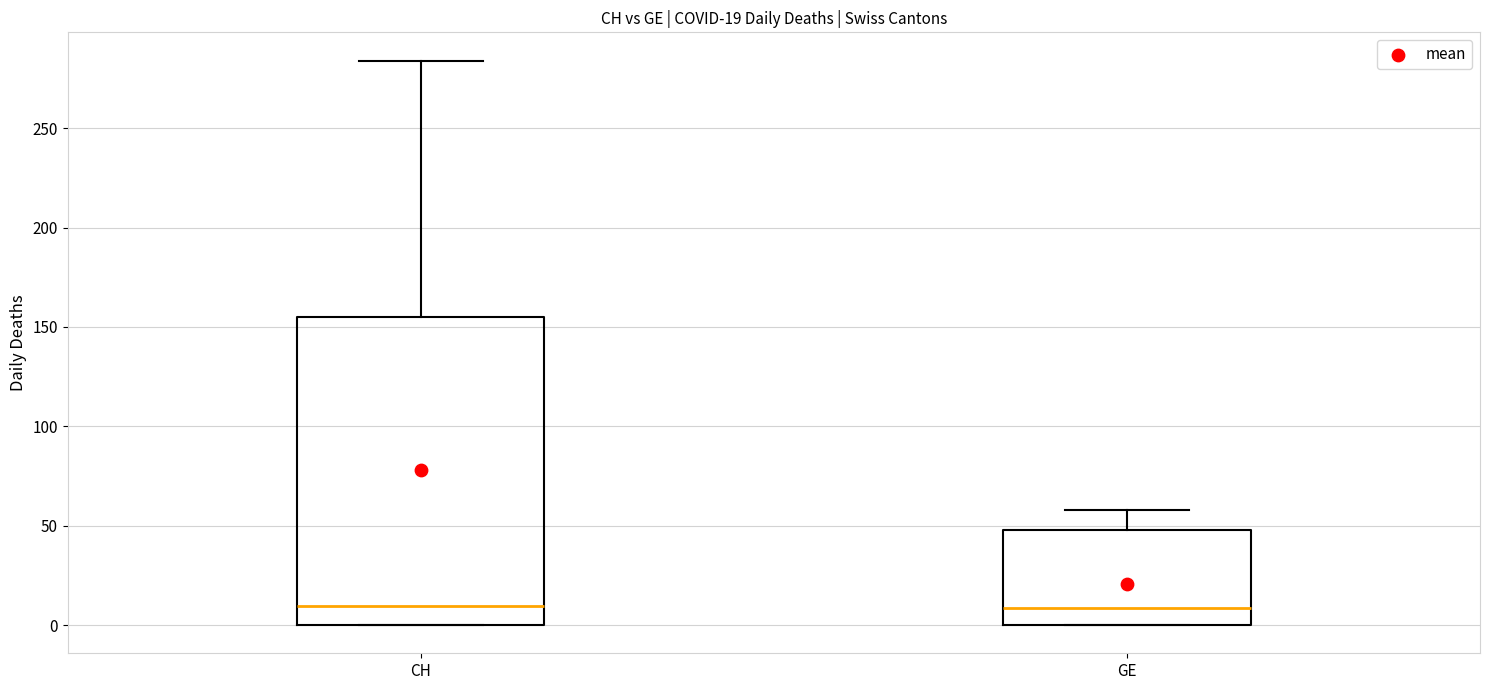

Which box is the tallest, from its lower edge to its upper edge?

CH